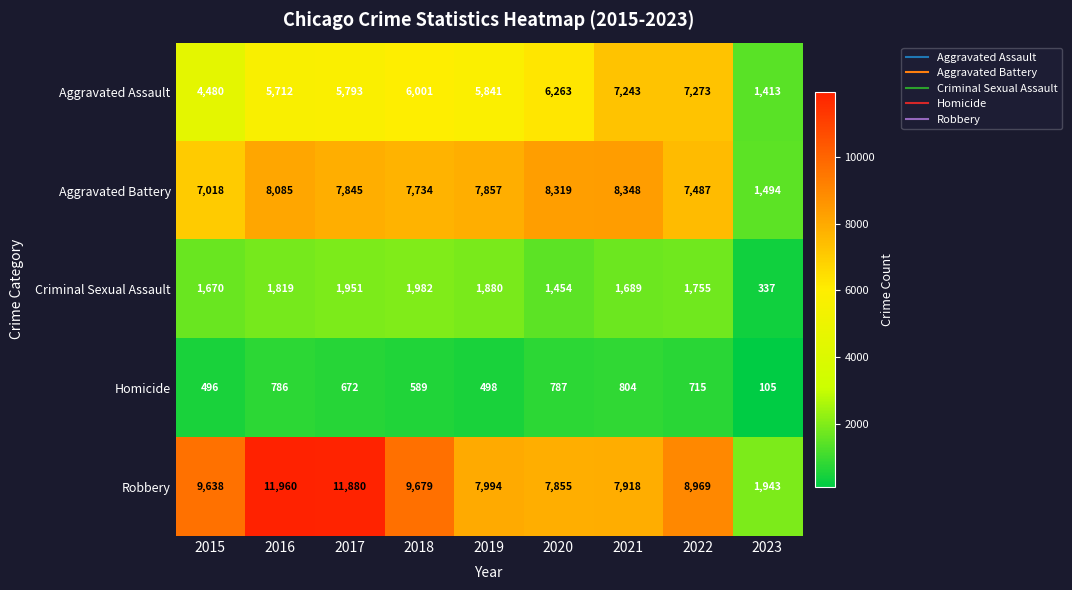

What value does the Criminal Sexual Assault series have at 2018, to the nearest 50?

2000